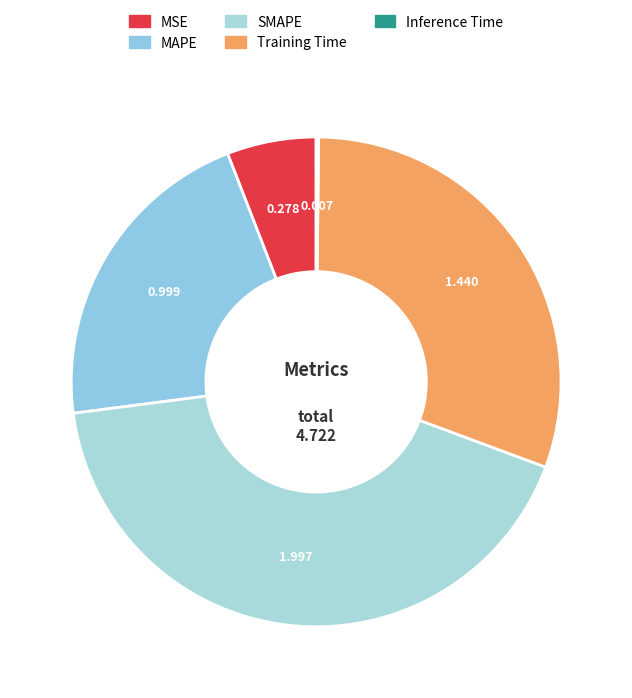

To the nearest percent, what percentage of the pie is Training Time?

31%